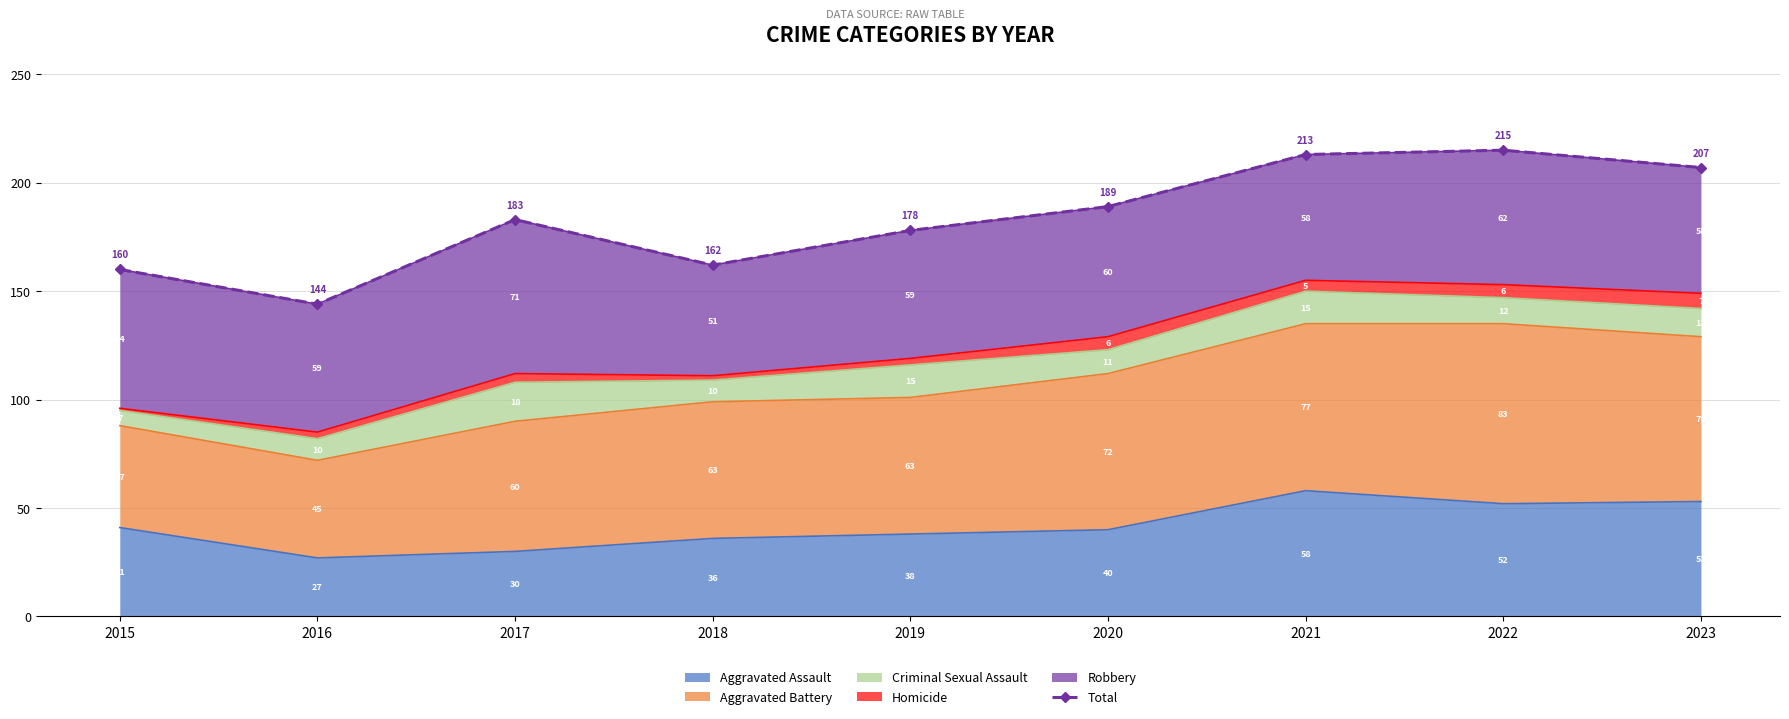

What is the approximate value at 2016, to the nearest 10?

140